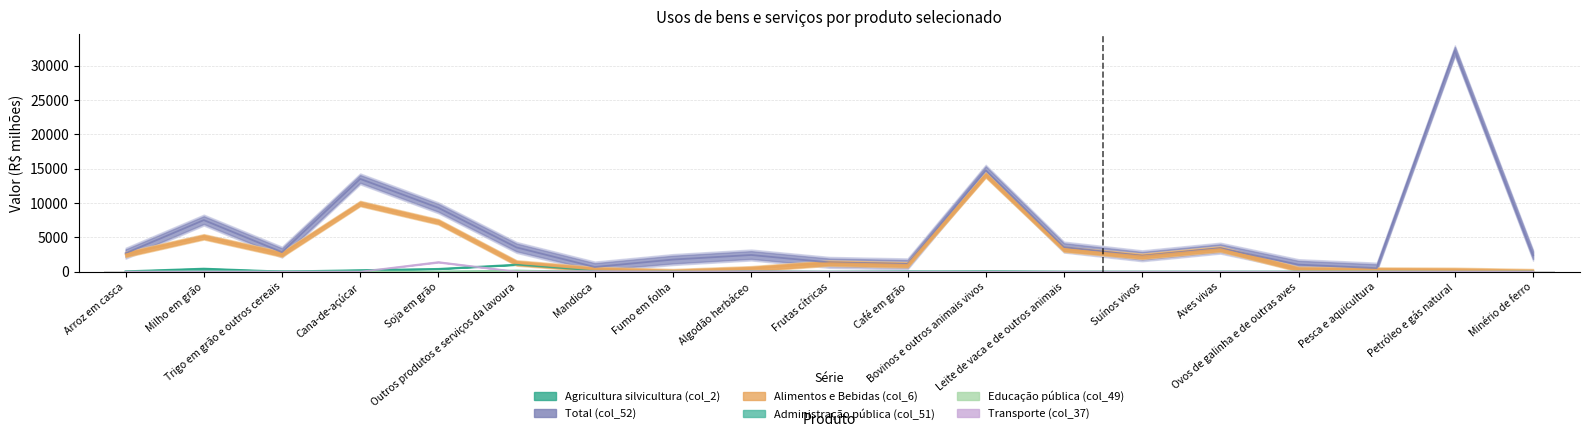

True or false: Total (col_52) has a value of 9301.0 at Soja em grão.

True